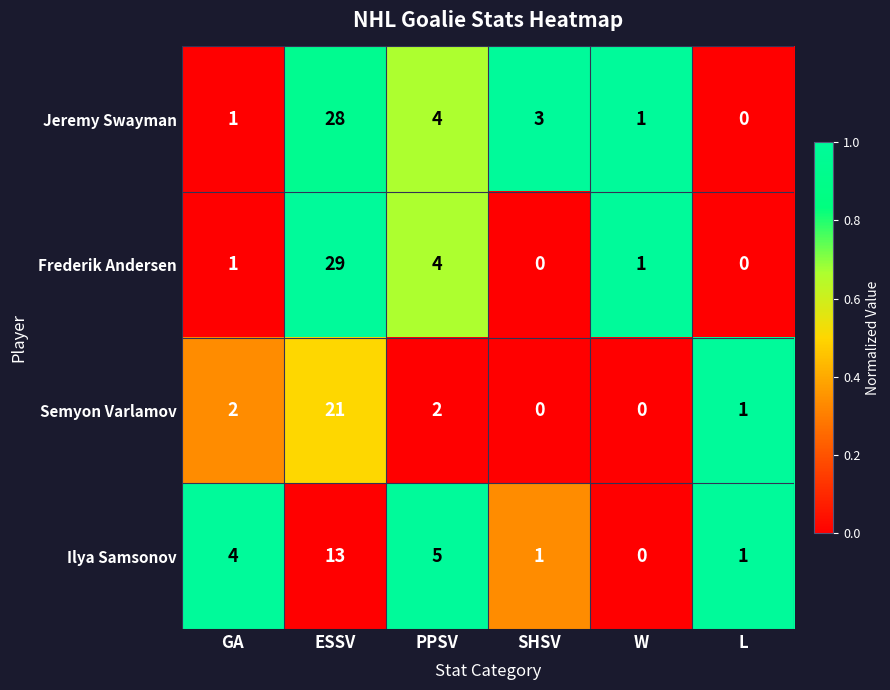

What is the maximum value shown in the chart?

29